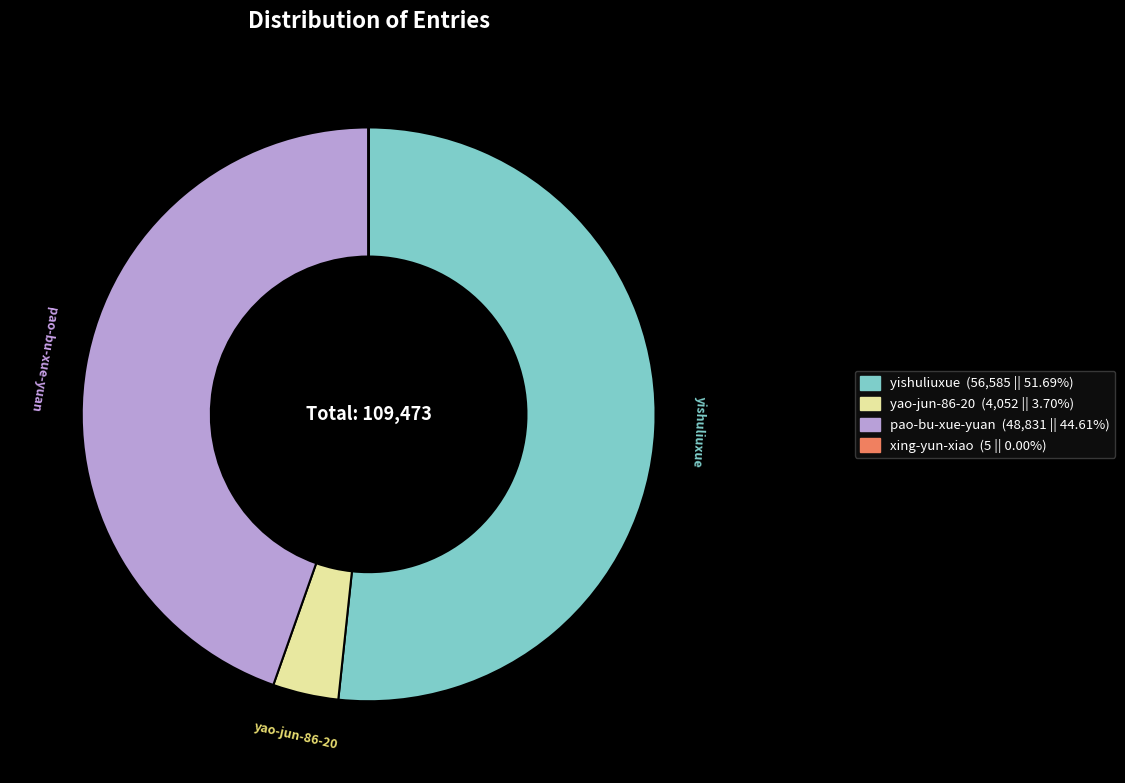

Is there any slice that represents more than half of the pie?

Yes